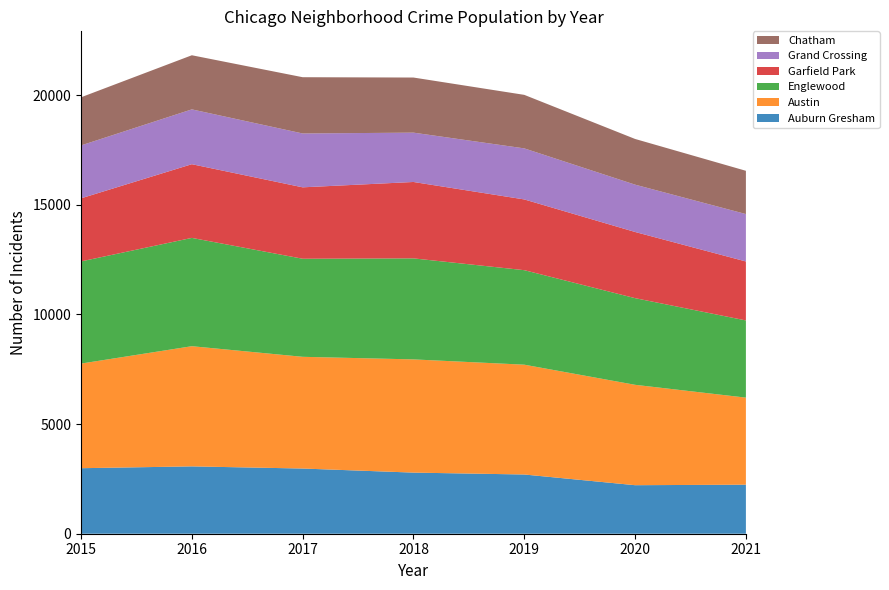

Reading left to right, list all the values displayed in this chart.

Auburn Gresham: 2988	3071	2973	2787	2701	2213	2236
Austin: 4771	5481	5095	5163	5008	4578	3971
Englewood: 4659	4939	4472	4607	4310	3952	3520
Garfield Park: 2877	3361	3257	3484	3226	3018	2689
Grand Crossing: 2413	2500	2456	2250	2328	2158	2162
Chatham: 2195	2468	2566	2513	2441	2084	1973